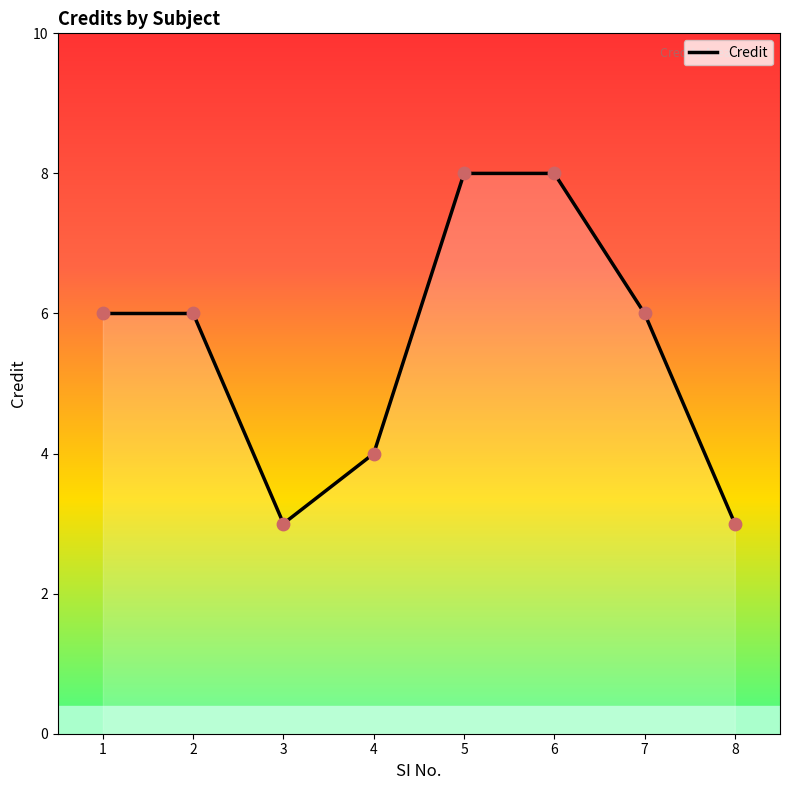

What is the change in value from 3 to 5?

+5